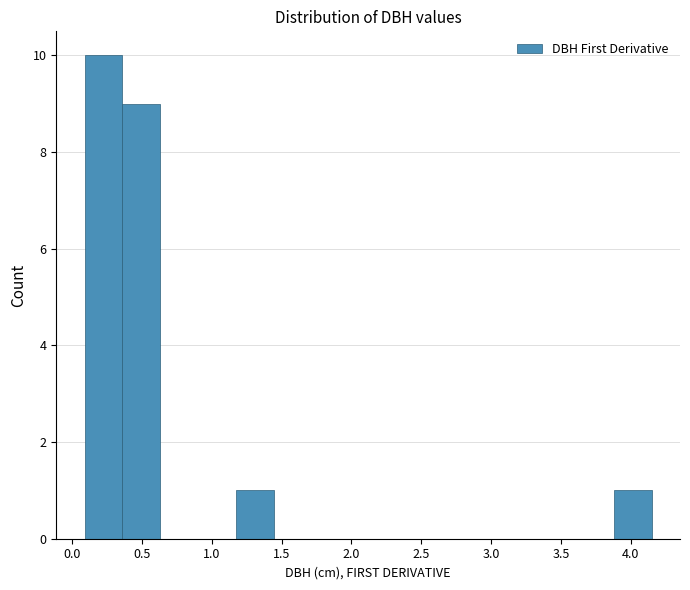

Reading left to right, transcribe this chart: for each bar, give the range it covers on the x-axis and its height. Neither the bar edges nor the heights are printed on the chart, so give them approximately, as read against the axes.

0.10 to 0.35: 10
0.35 to 0.65: 9
0.65 to 0.90: 0
0.90 to 1.15: 0
1.15 to 1.45: 1
1.45 to 1.70: 0
1.70 to 2.00: 0
2.00 to 2.25: 0
2.25 to 2.55: 0
2.55 to 2.80: 0
2.80 to 3.05: 0
3.05 to 3.35: 0
3.35 to 3.60: 0
3.60 to 3.90: 0
3.90 to 4.15: 1